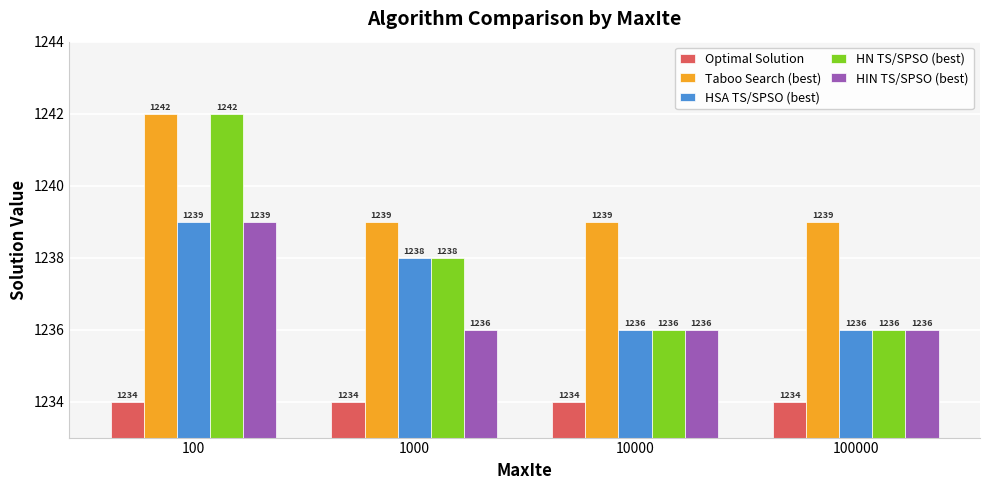

Which series has the widest spread of values?

HN TS/SPSO (best)